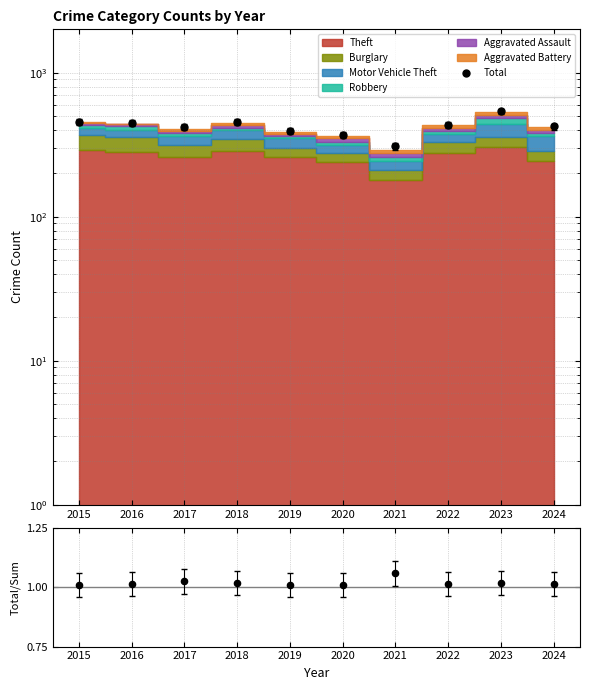

At which category is the sum across all series the highest?

2023